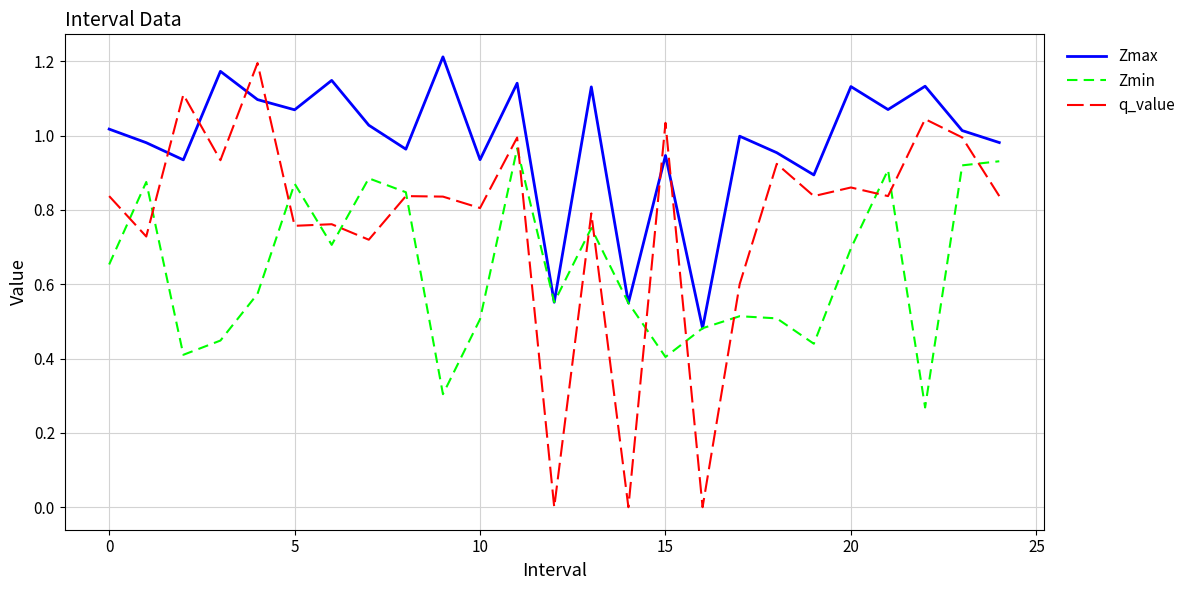

Which series has the largest total across all categories?

Zmax